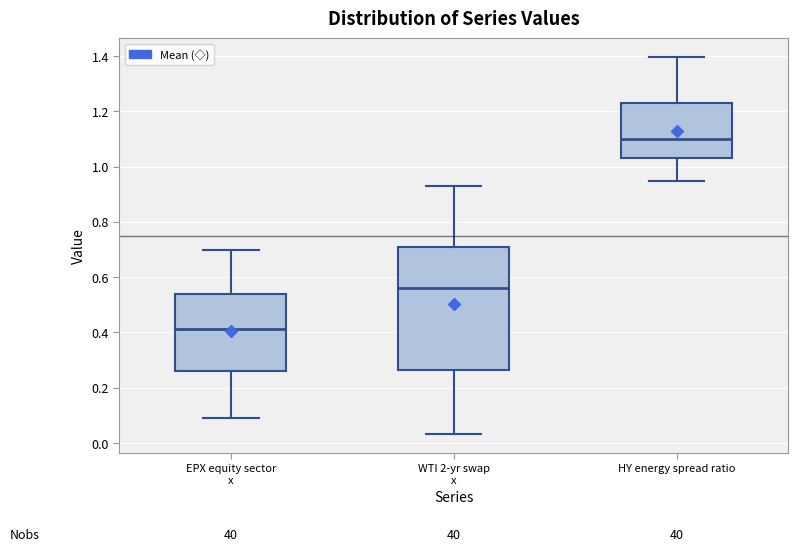

Reading left to right, read every box against the y-axis: the position of its median line, the range the box covers, and the ends of its whiskers. The values are not printed on the chart, so give them approximately, as read against the axis.

EPX equity sector x: median 0.42, box 0.26 to 0.54, whiskers 0.10 to 0.70
WTI 2-yr swap x: median 0.56, box 0.26 to 0.70, whiskers 0.04 to 0.92
HY energy spread ratio: median 1.10, box 1.02 to 1.24, whiskers 0.94 to 1.40